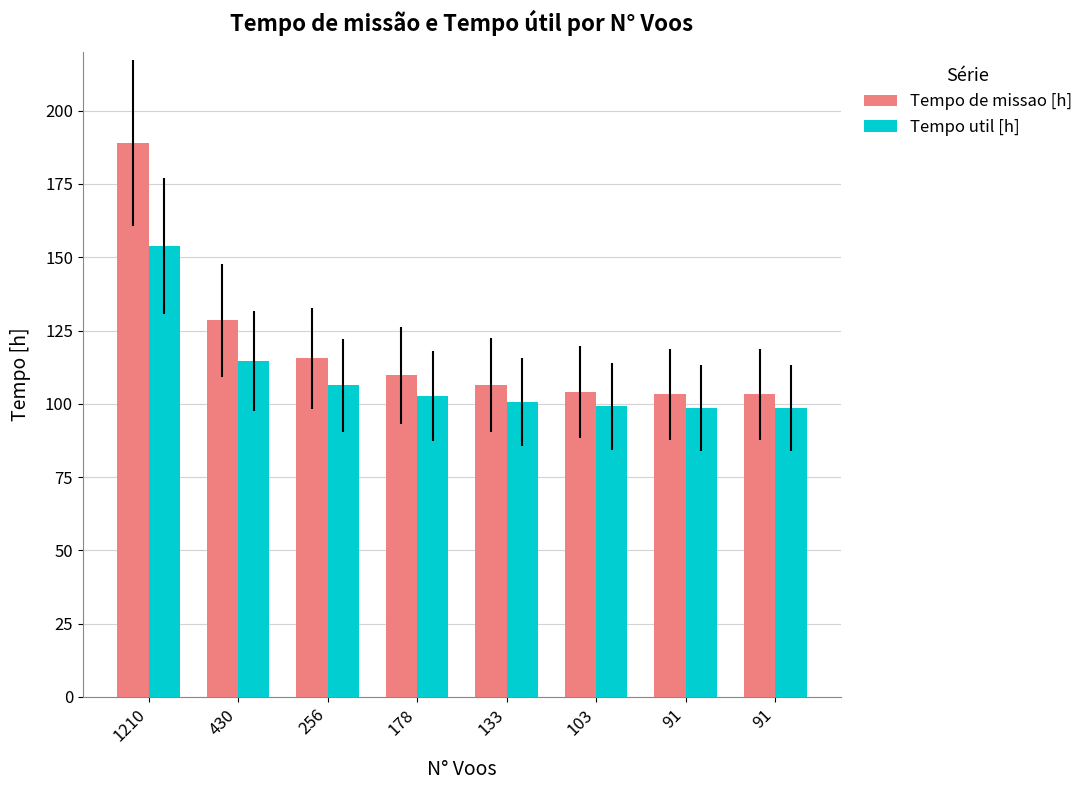

What is the sum of the Tempo util [h] values at 91 and 91?

197.2